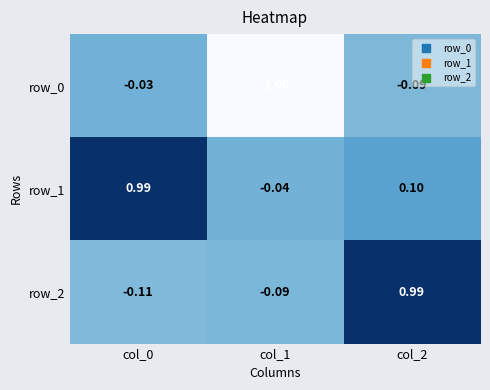

How many negative values does the row_1 series have?

1